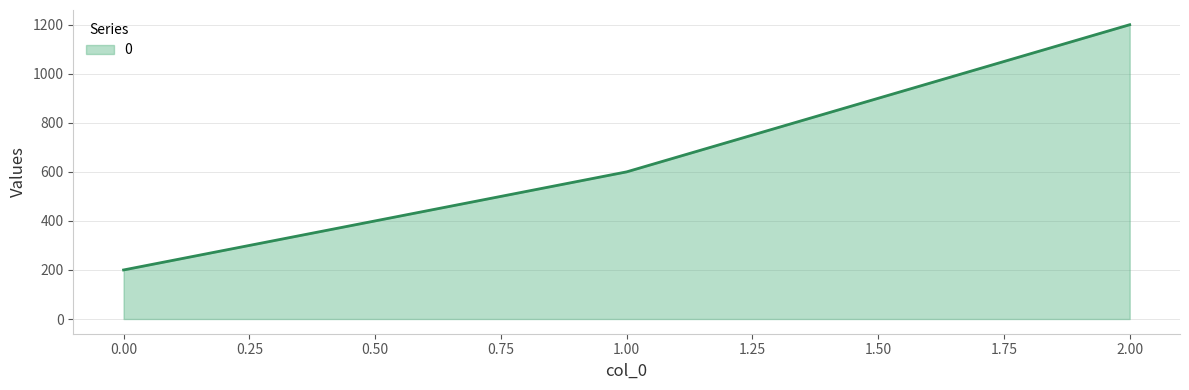

Rank the categories by value from highest to lowest.

2.00, 1.00, 0.00